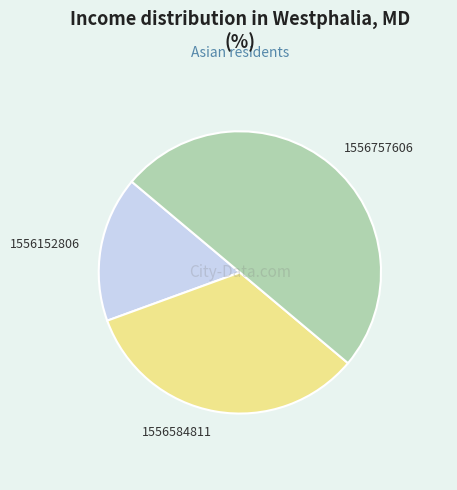

Rank the categories by value from highest to lowest.

1556757606, 1556584811, 1556152806